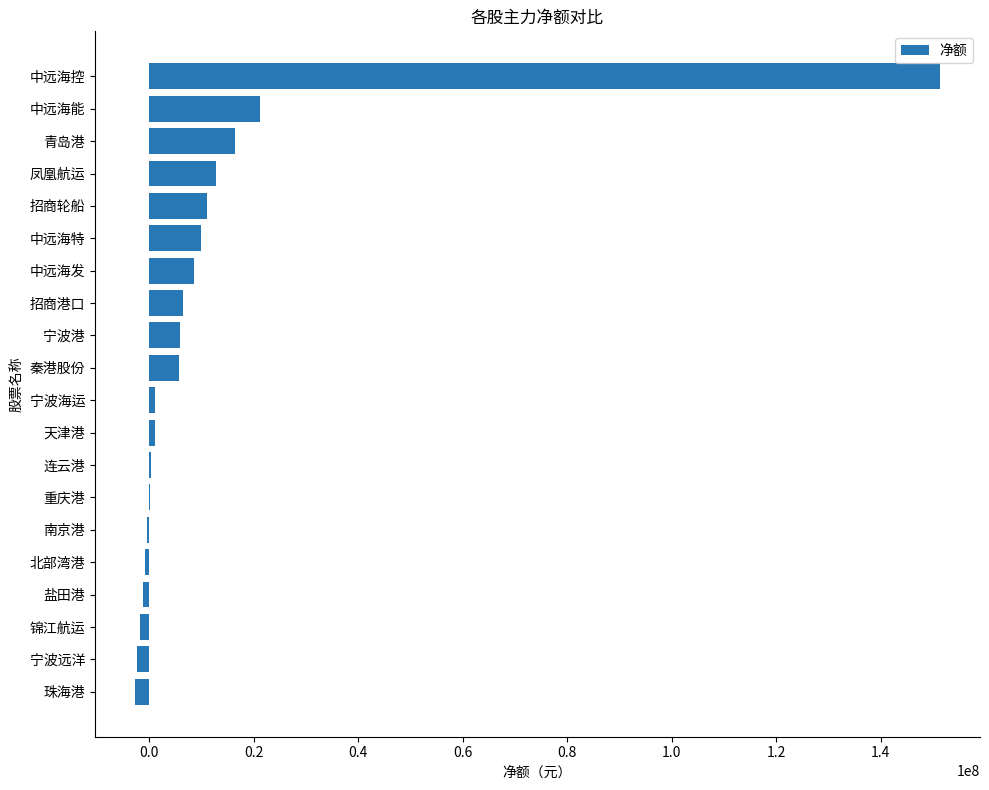

What is the sum of the values at 中远海特 and 招商港口?

16462679